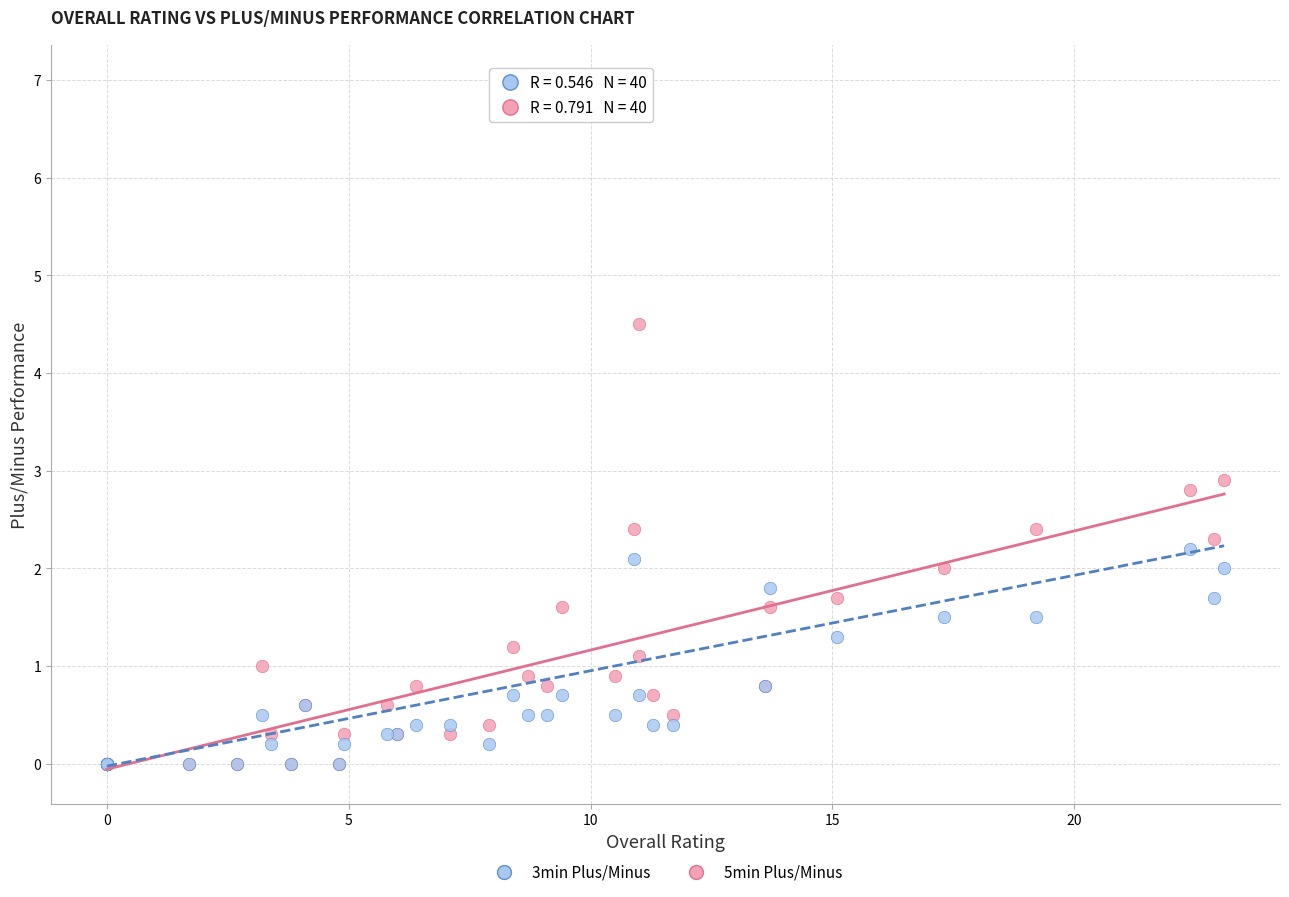

Across all series, what Y value is closest to 3?

2.9